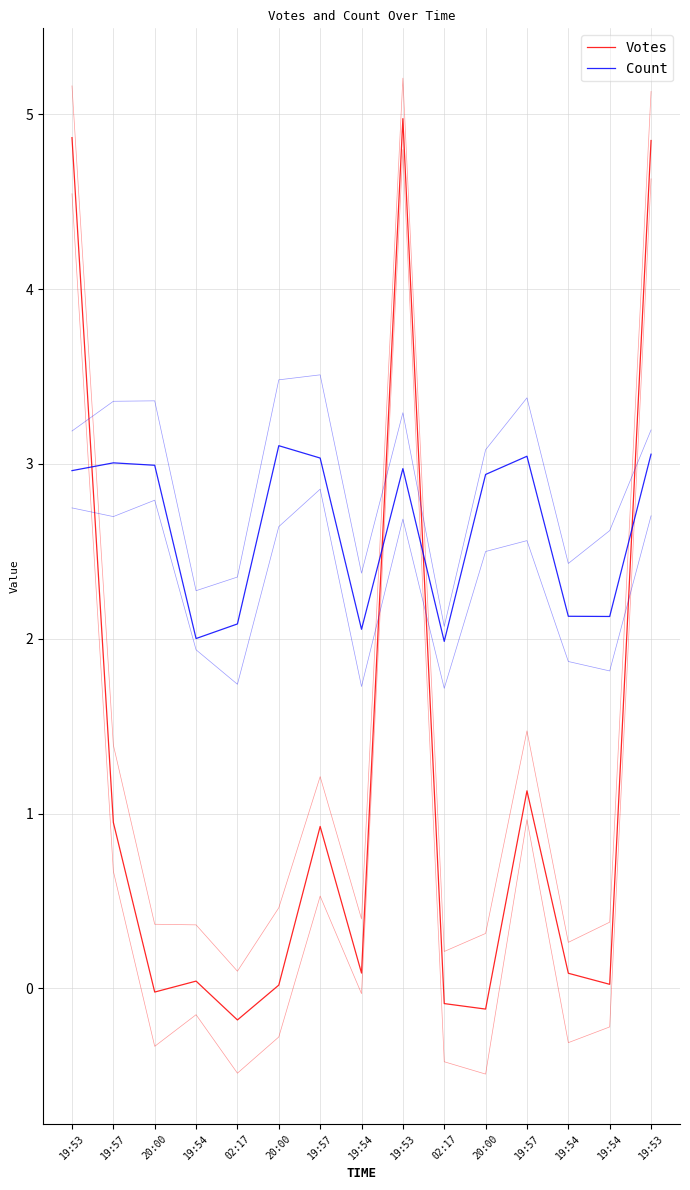

Which label corresponds to the largest value in the chart?

19:53